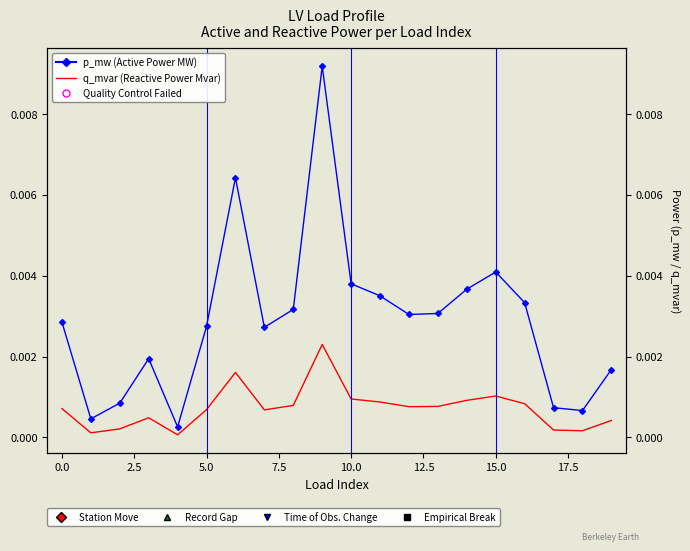

True or false: q_mvar and p_mw cross at least once.

False